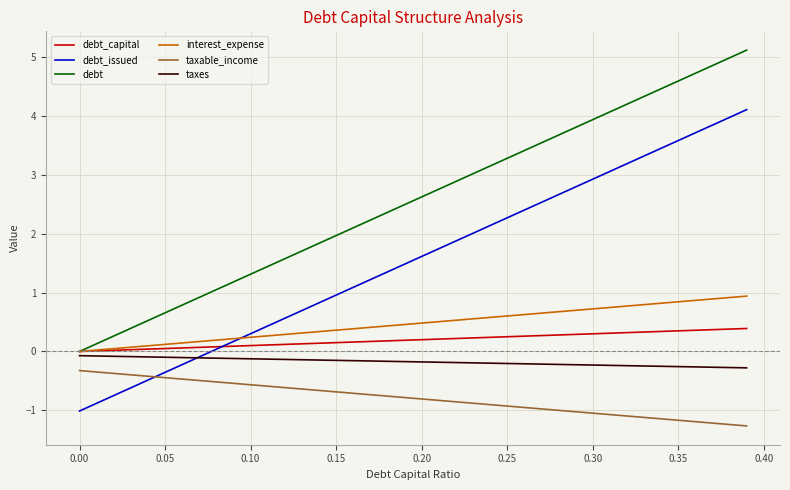

True or false: interest_expense and taxable_income cross at least once.

False